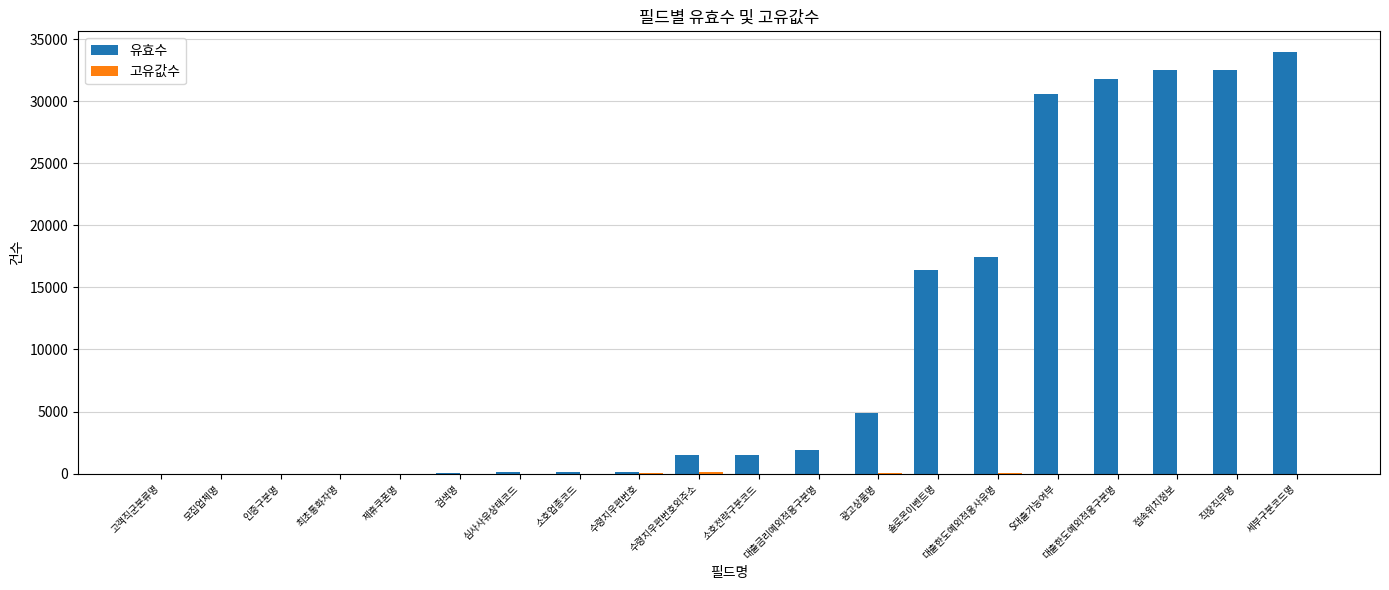

Which series has the largest total across all categories?

유효수